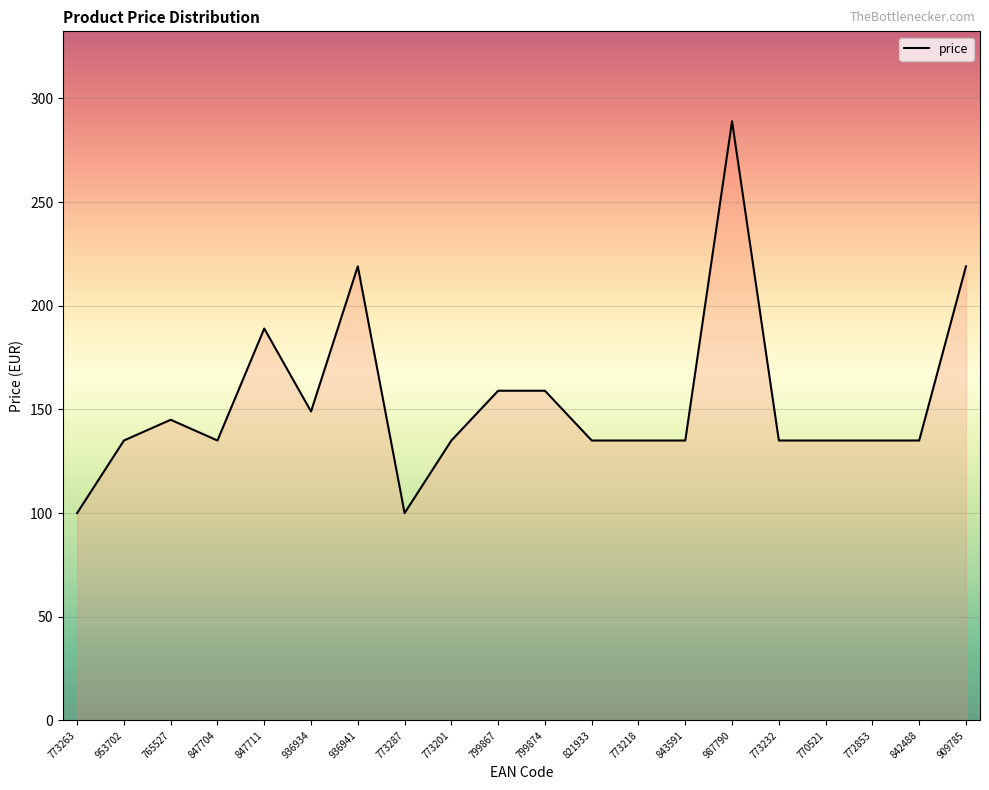

Which has a higher value, 772853 or 773287?

772853